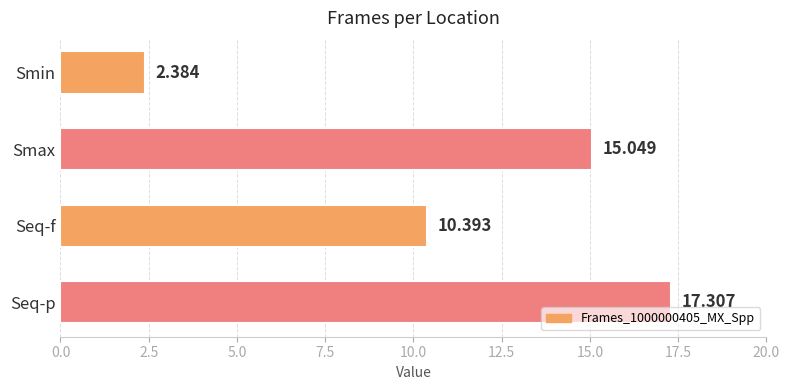

What is the sum of all values?

45.1